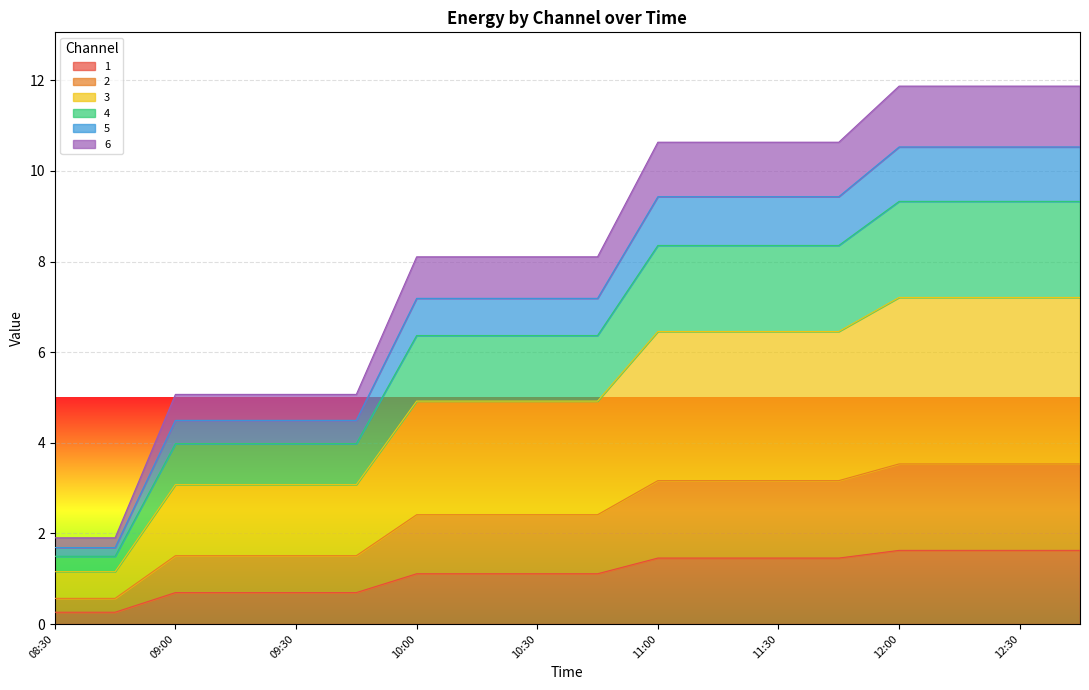

True or false: 6 has more than 0 points higher than both neighbors.

False